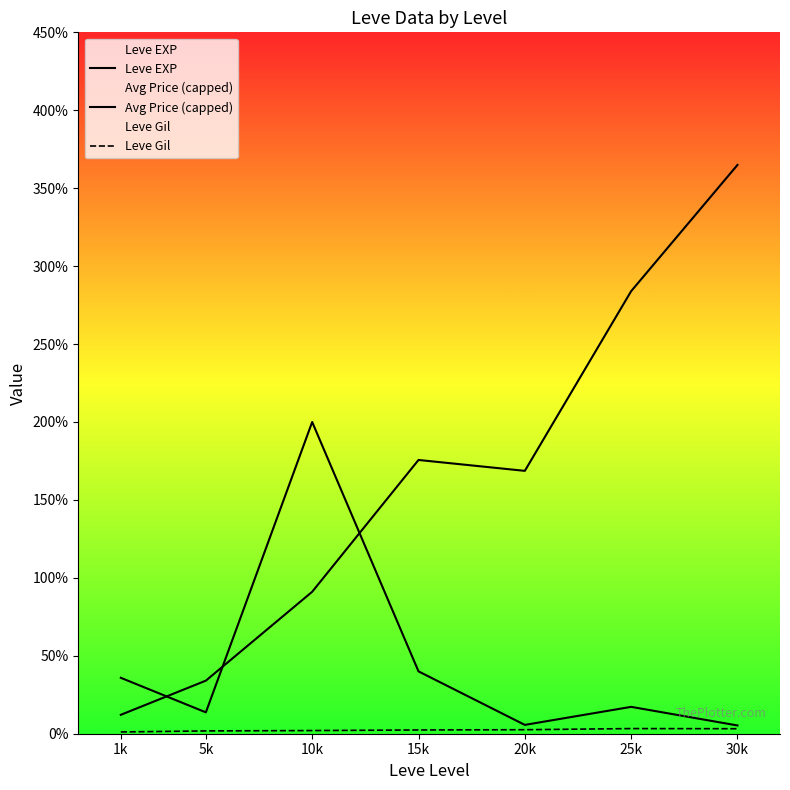

Reading left to right, extract all data points from this chart.

Leve EXP: 1213.3	3405.0	9106.7	17563.3	16865.0	28393.3	36492.5
Avg Price (capped): 3587.2	1371.0	20000.0	4000.0	566.3	1723.3	530.2
Leve Gil: 113.3	180.0	202.8	241.3	257.0	329.7	320.8